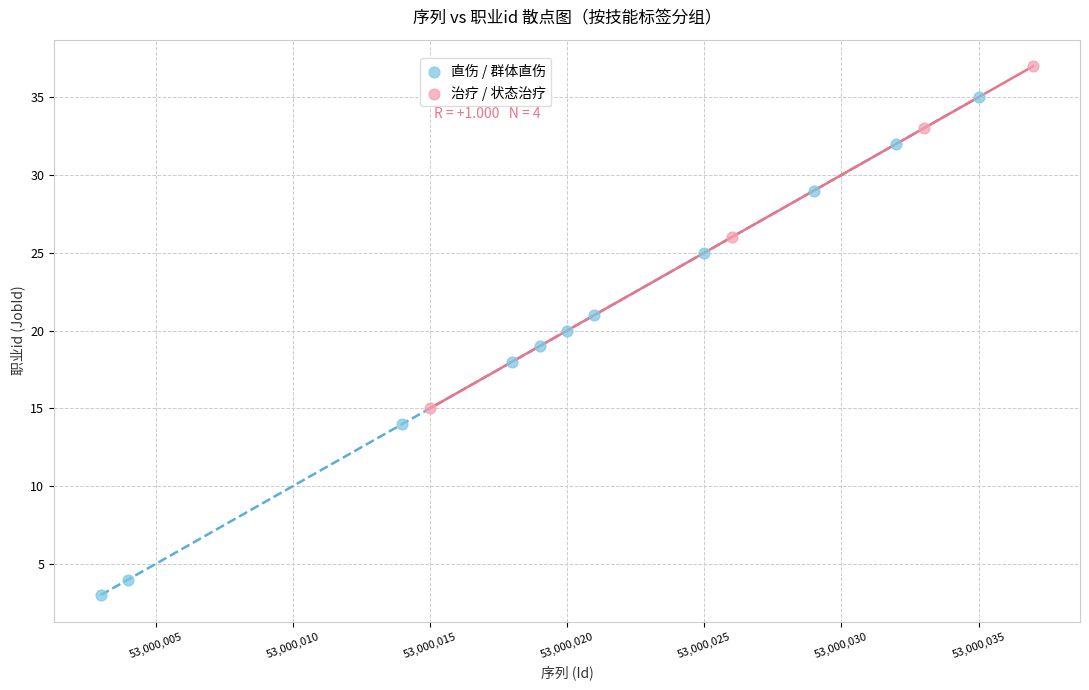

Which series contains the highest Y value?

治疗 / 状态治疗